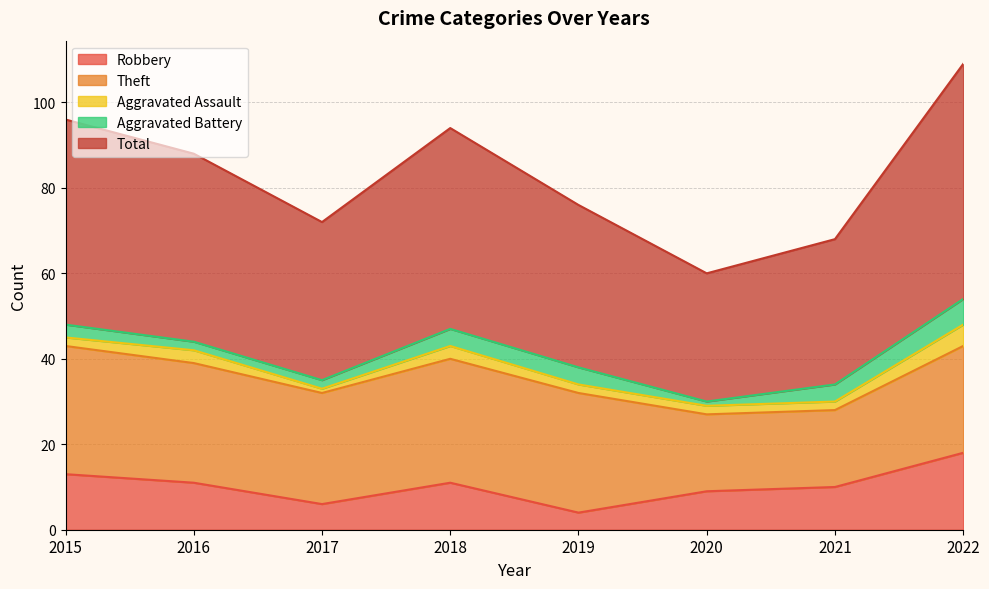

Which series has the largest total across all categories?

Total